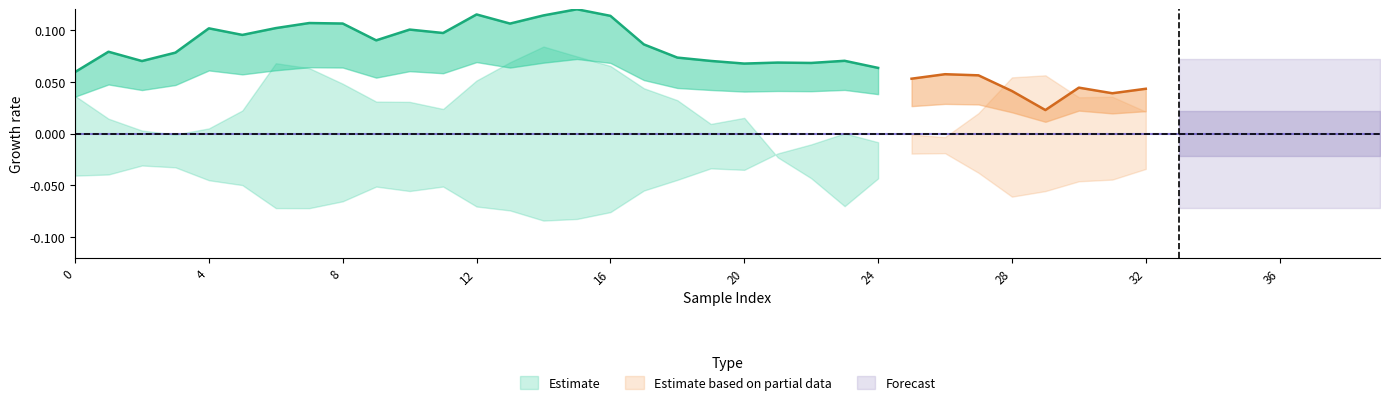

True or false: PhaseSpaceMid has more than 0 interior local peaks.

True